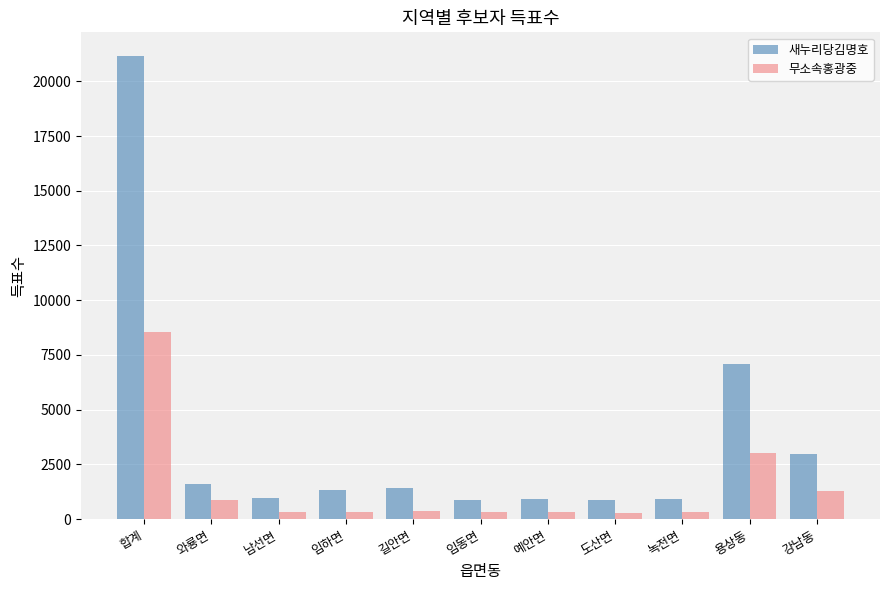

What is the difference between the highest and lowest values at 강남동?

1645